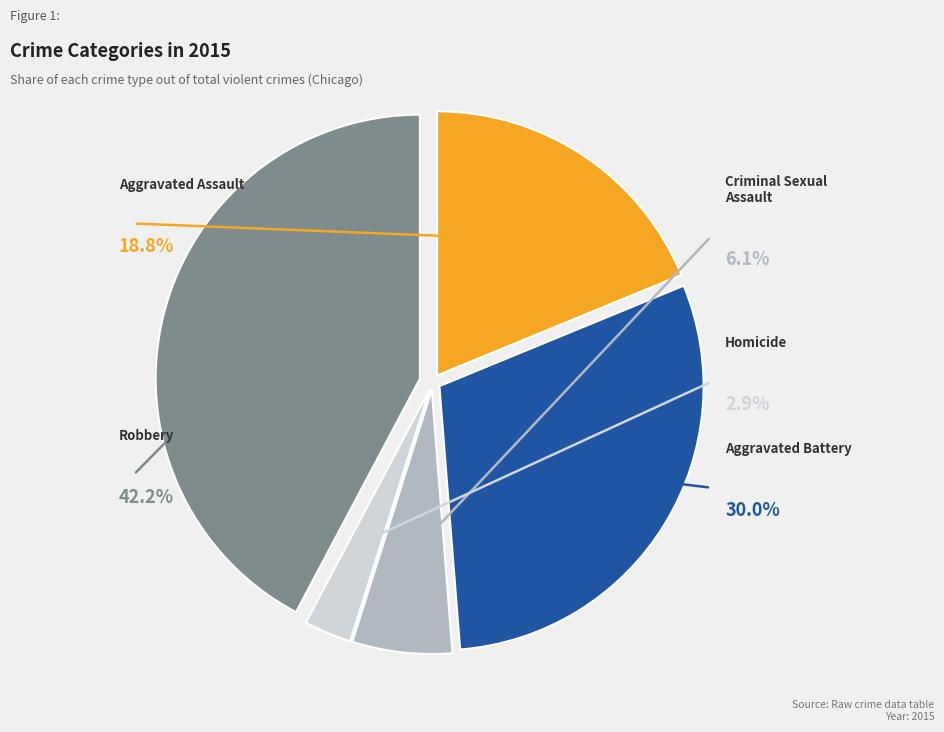

To the nearest percent, what is the average slice percentage?

20%